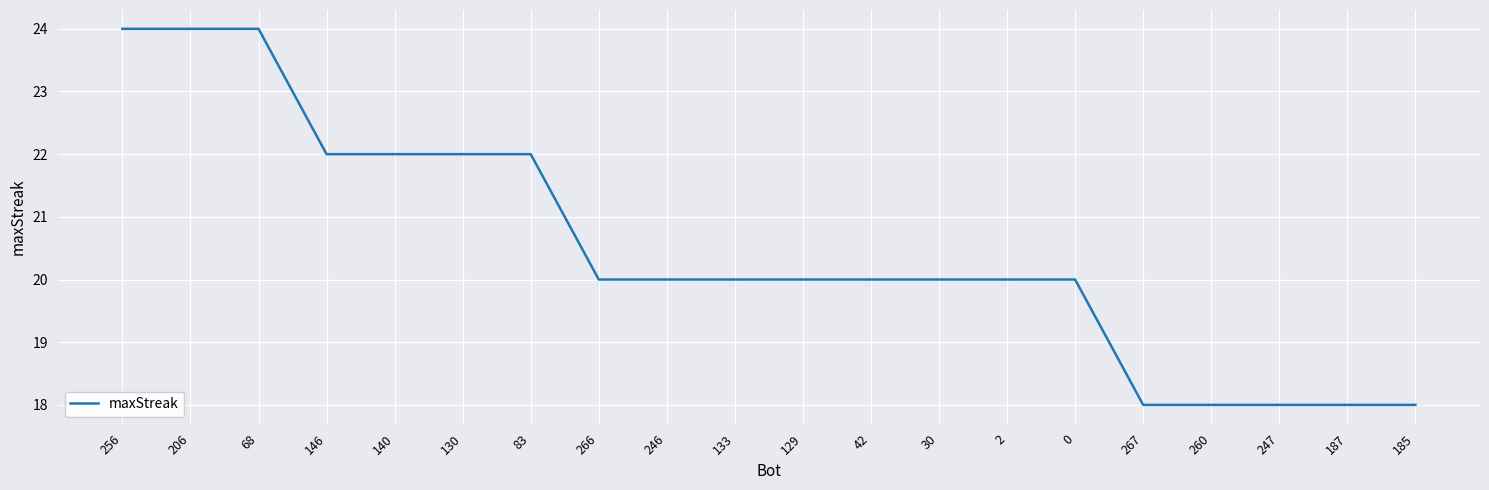

Does the chart display data point markers on the line(s)?

No